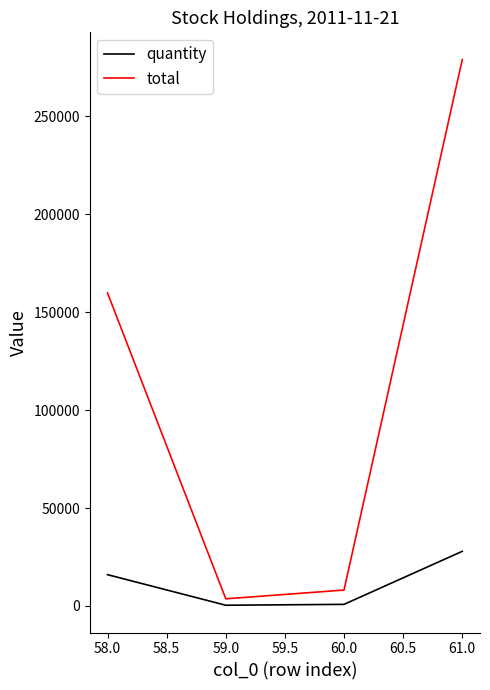

Which series has the widest spread of values?

total